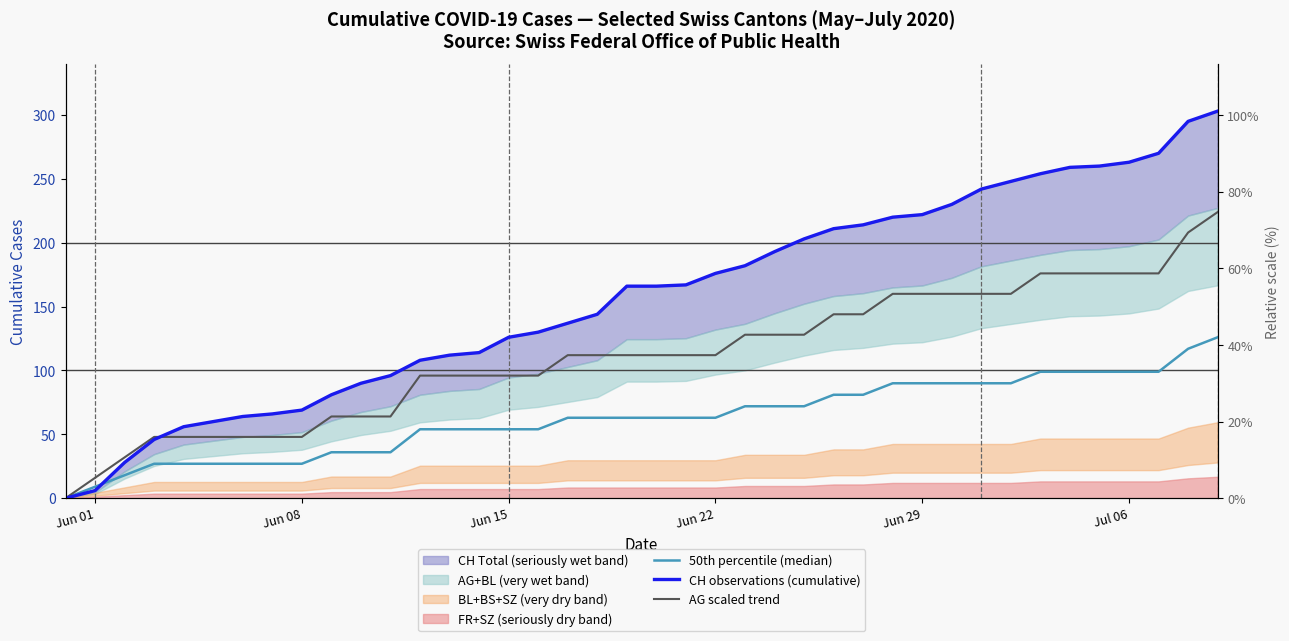

True or false: AG scaled trend has more than 1 points higher than both neighbors.

False